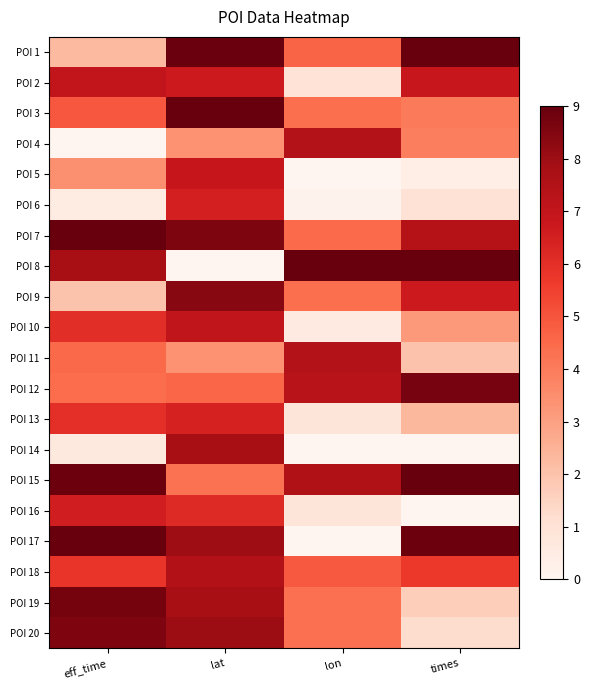

At how many categories does at least one series exceed 8?

4